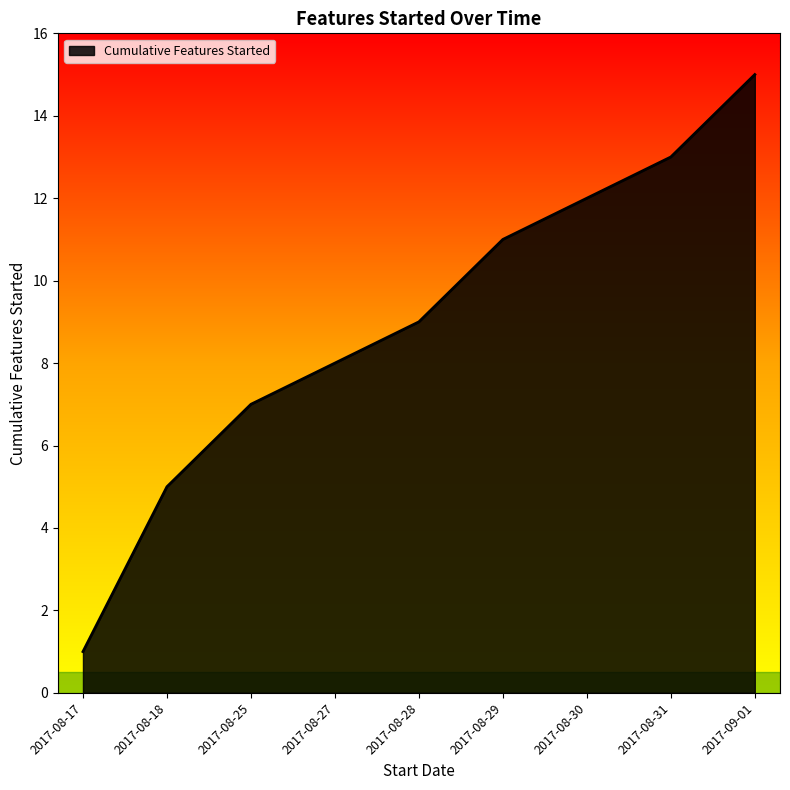

What is the minimum value shown in the chart?

1